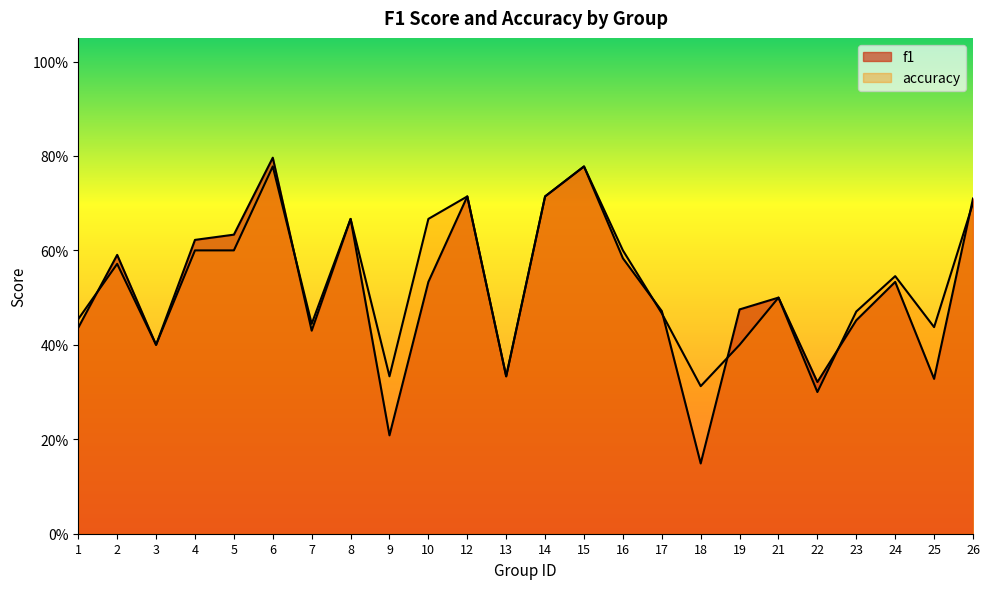

True or false: accuracy and f1 cross at least once.

True